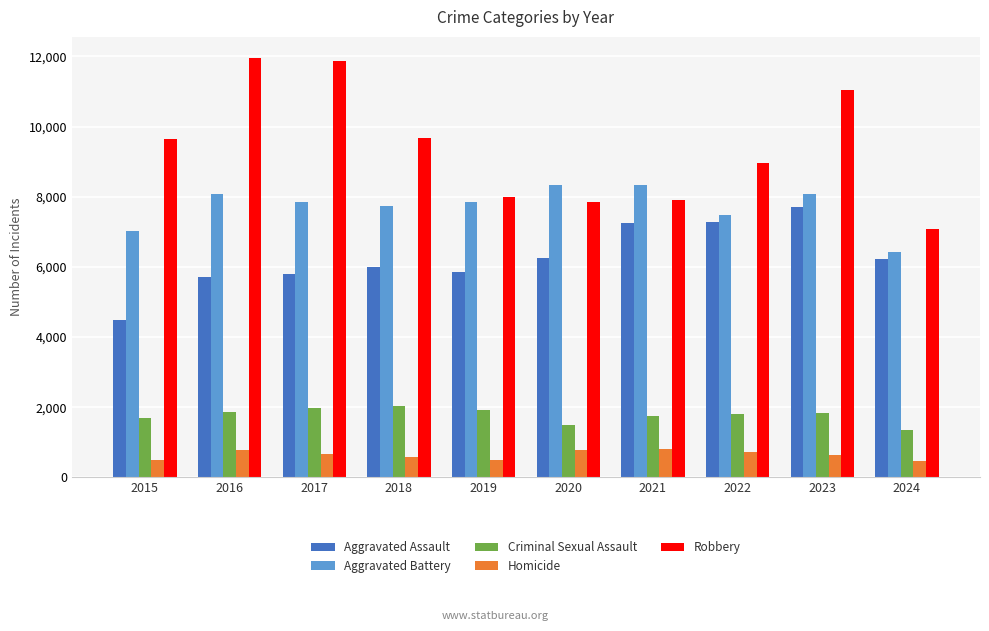

At which category is the sum across all series the highest?

2023